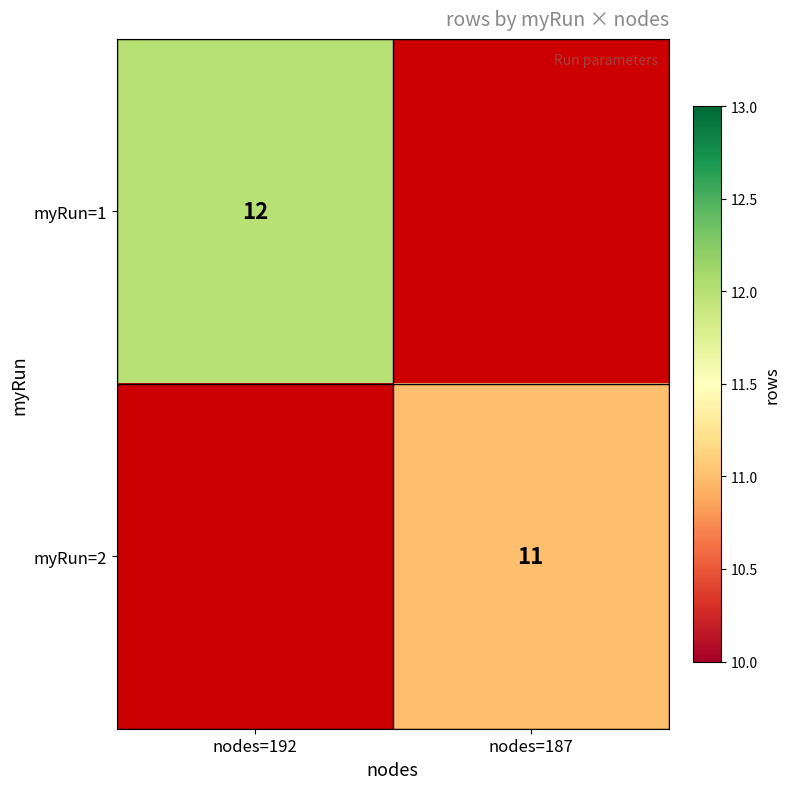

Is it true that myRun=1 equals 12 at nodes=192?

True